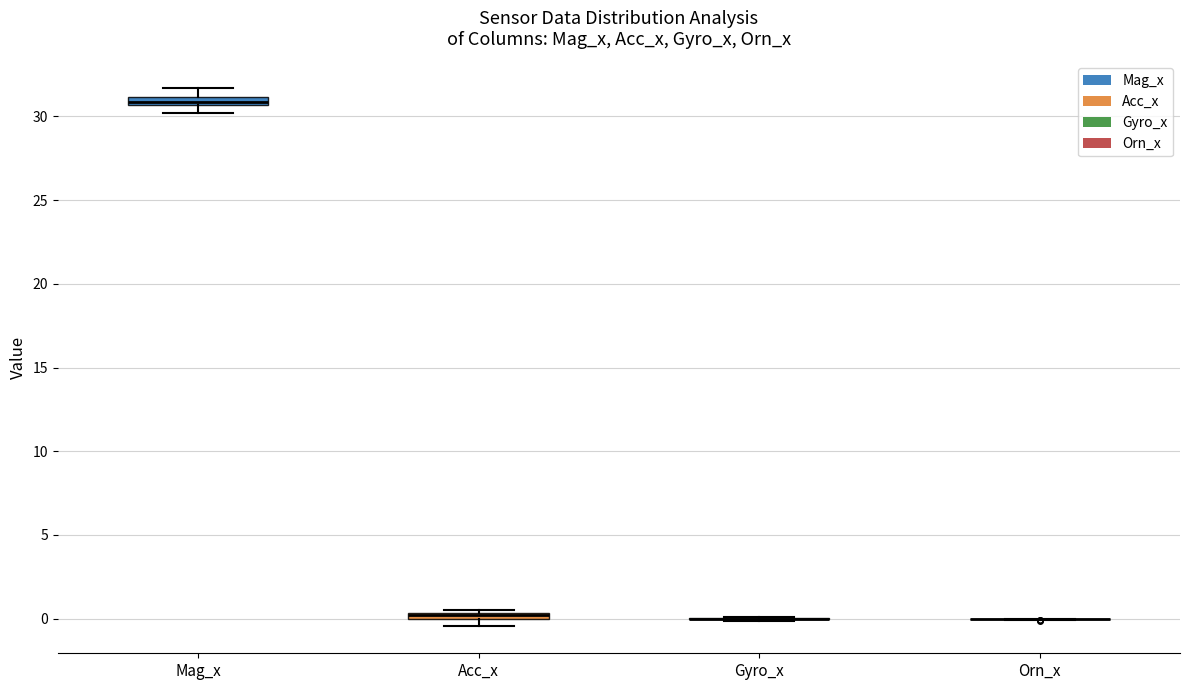

Where is the lower edge of the box for Mag_x on the y-axis? The values are not printed on the chart, so give them approximately, as read against the axis.

30.5